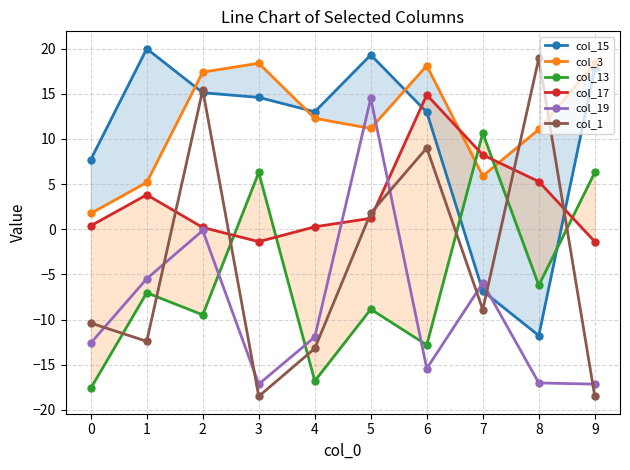

The value of col_19 at 3 is -5.8. True or false?

False